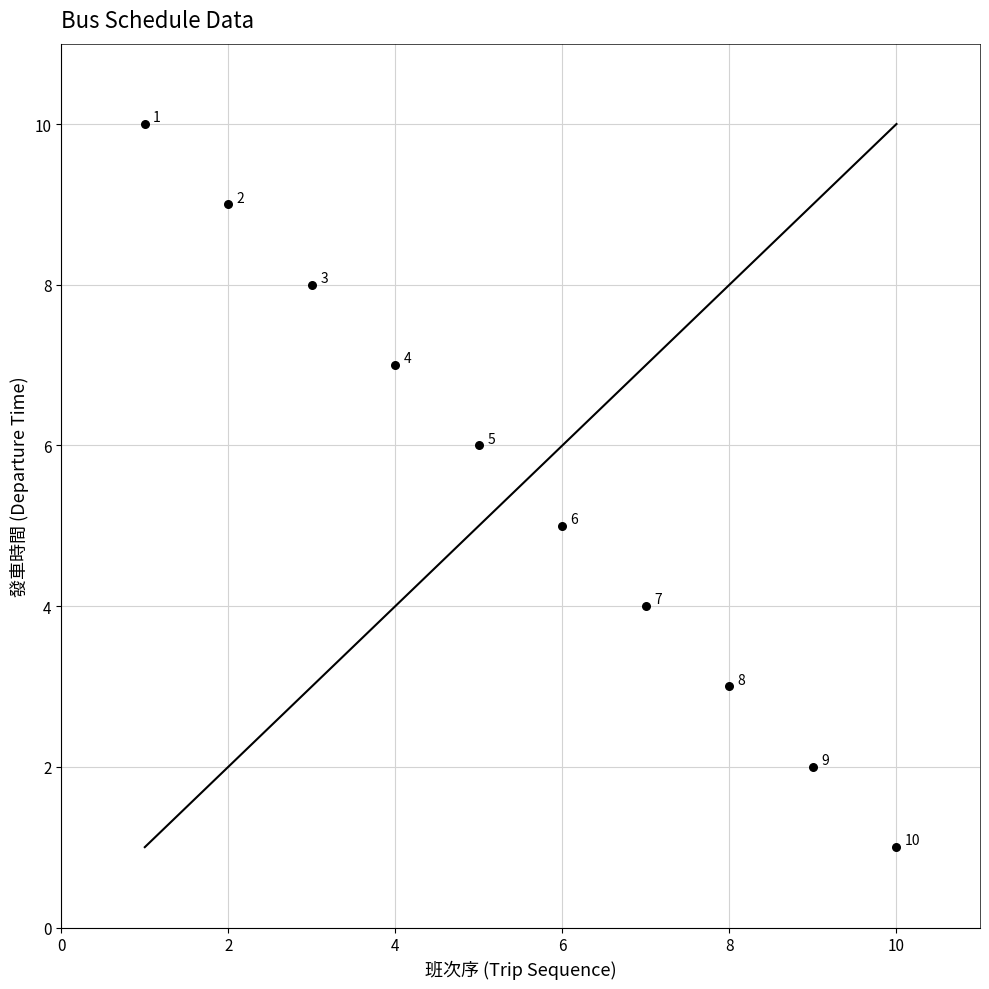

What Y value in the scatter plot is closest to 5?

5